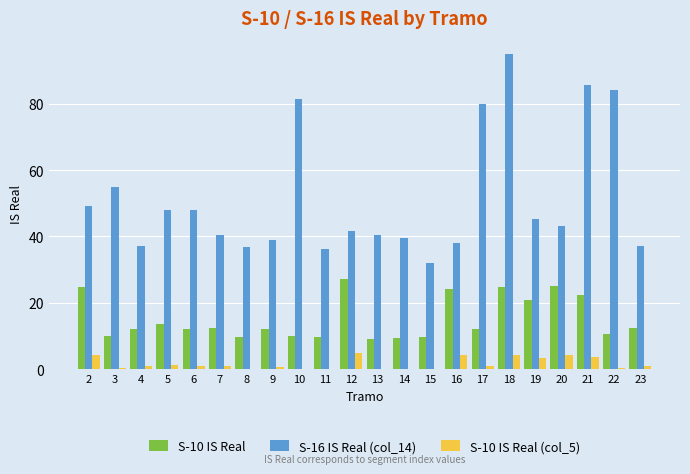

What is the highest value of the S-10 IS Real series?

27.1